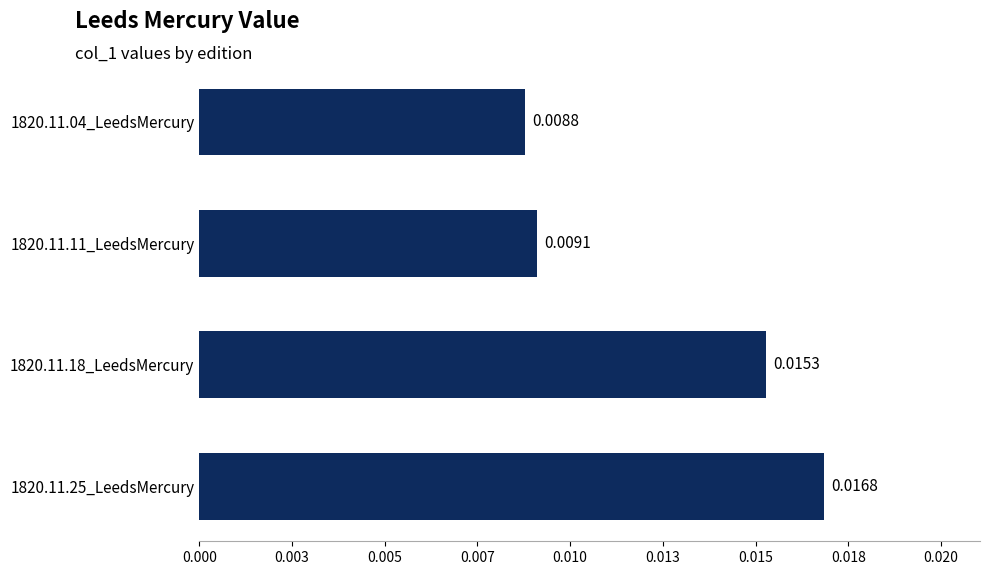

Are the bars horizontal?

Yes